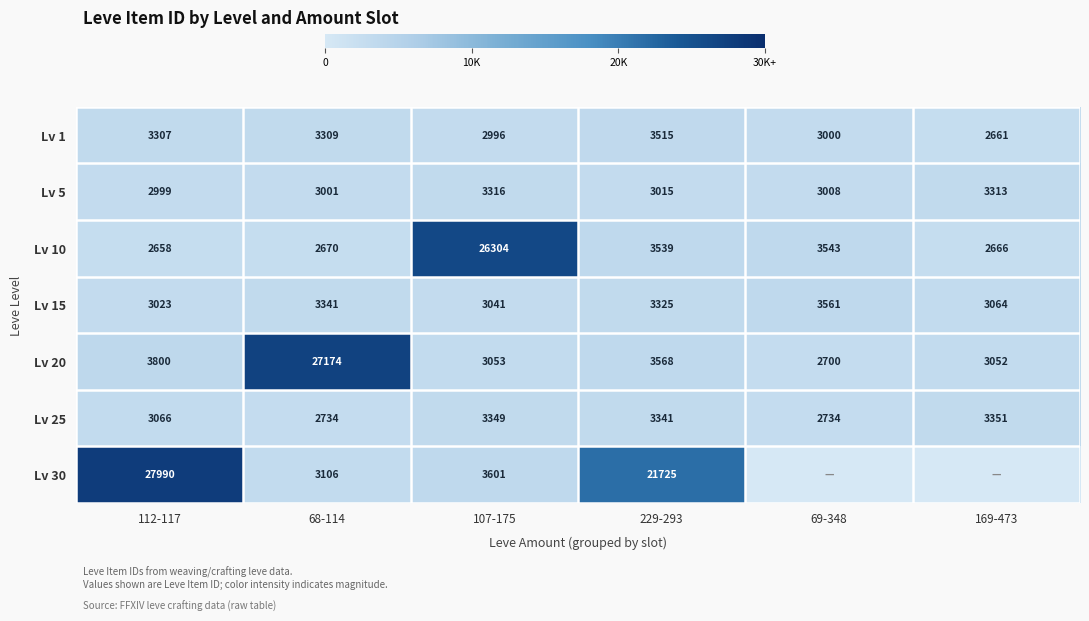

What is the maximum value shown in the chart?

27990